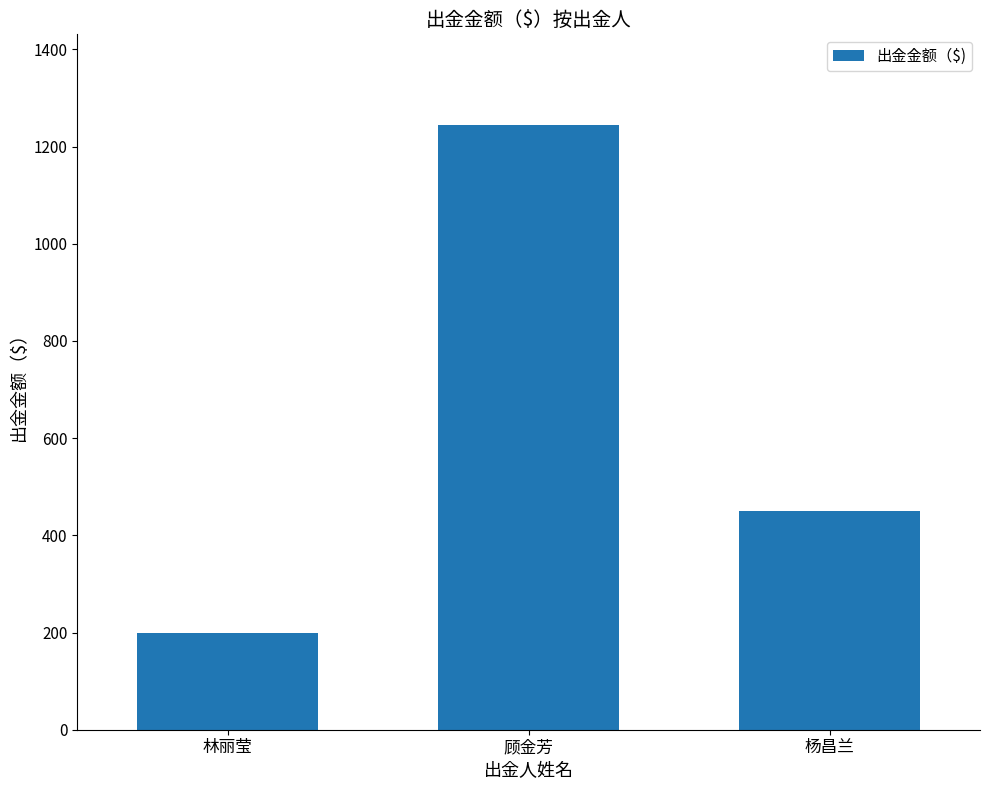

What is the label of the 2nd bar from the right?

顾金芳